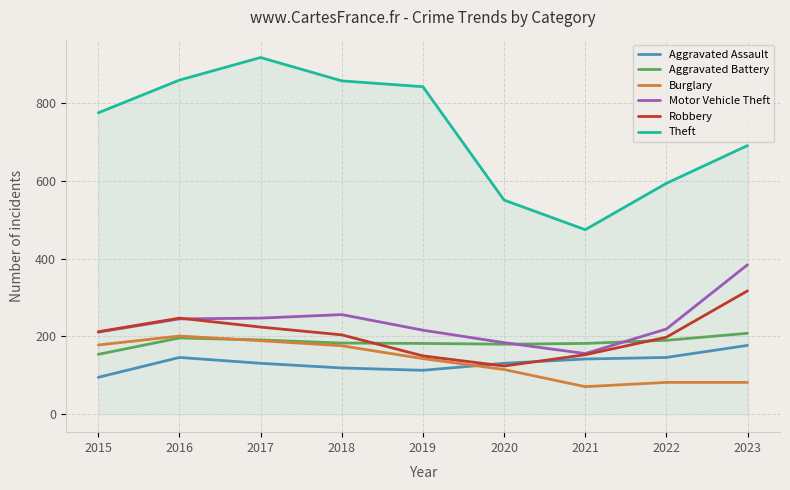

At how many categories does at least one series exceed 395?

9